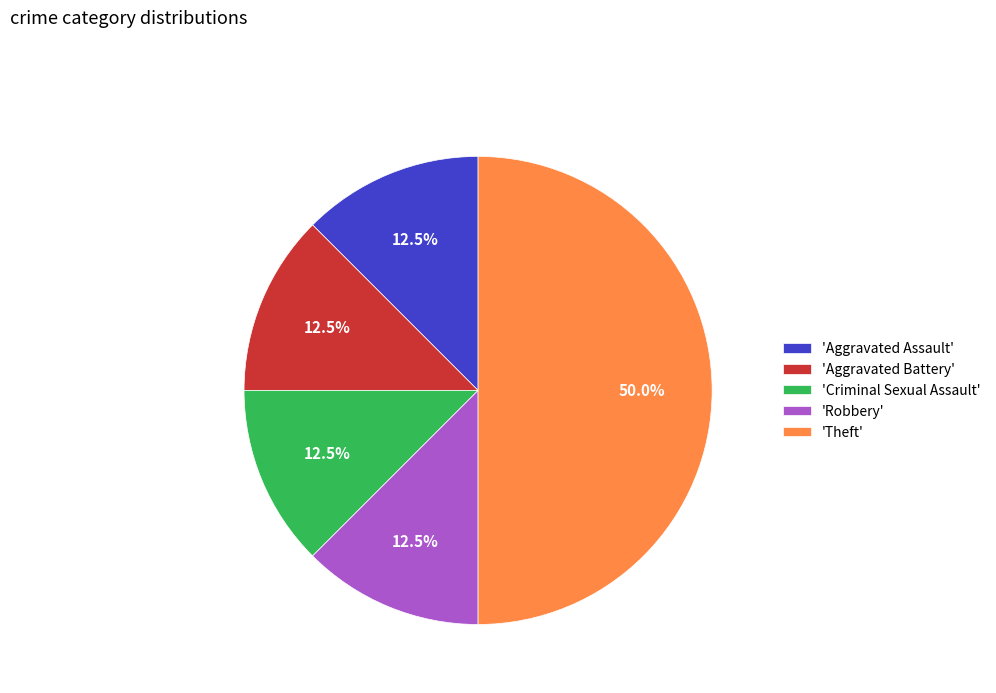

How much of the chart is everything except 'Theft'?

50.0%